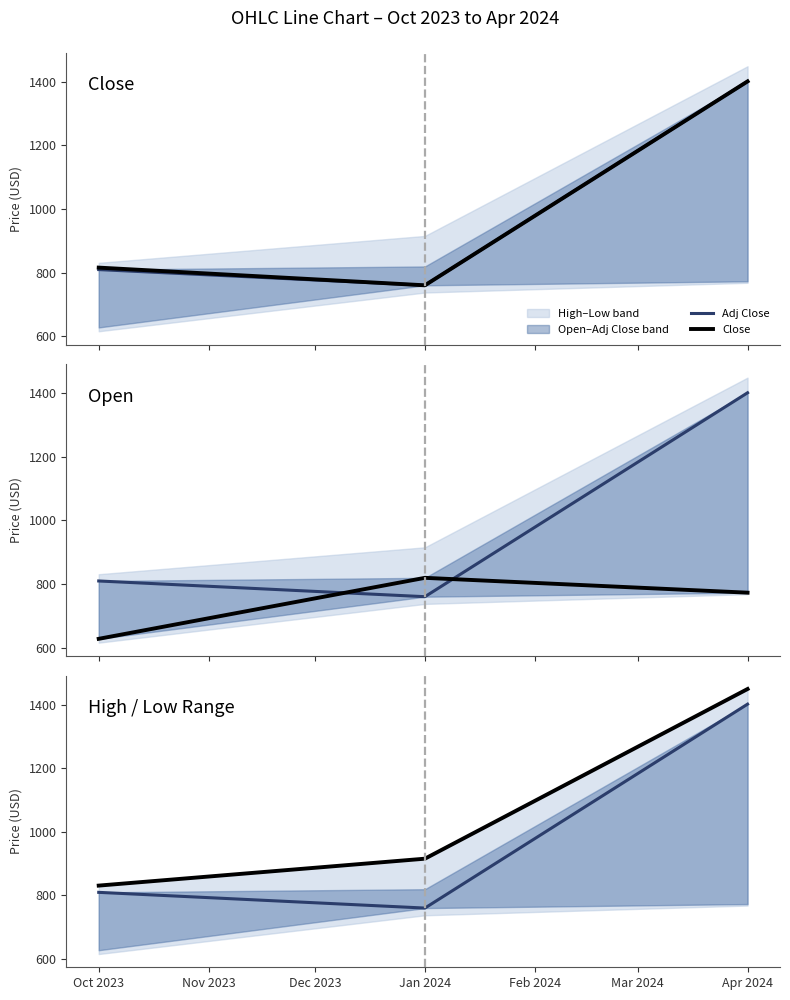

What is the label of the 1st point from the left?

Oct 2023